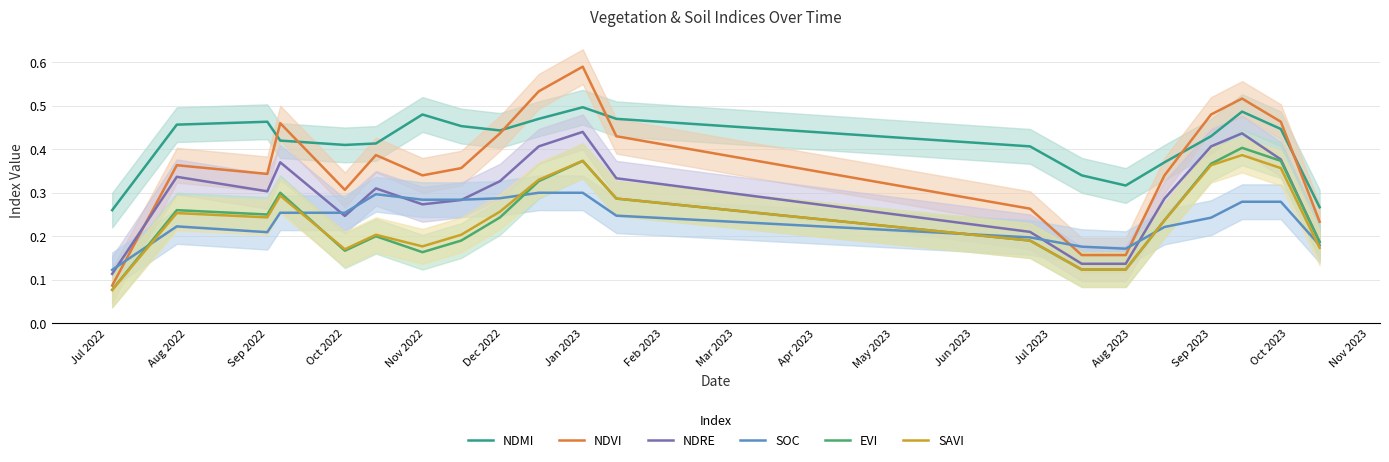

Is it true that NDMI equals 0.5 at Jan 2023?

True